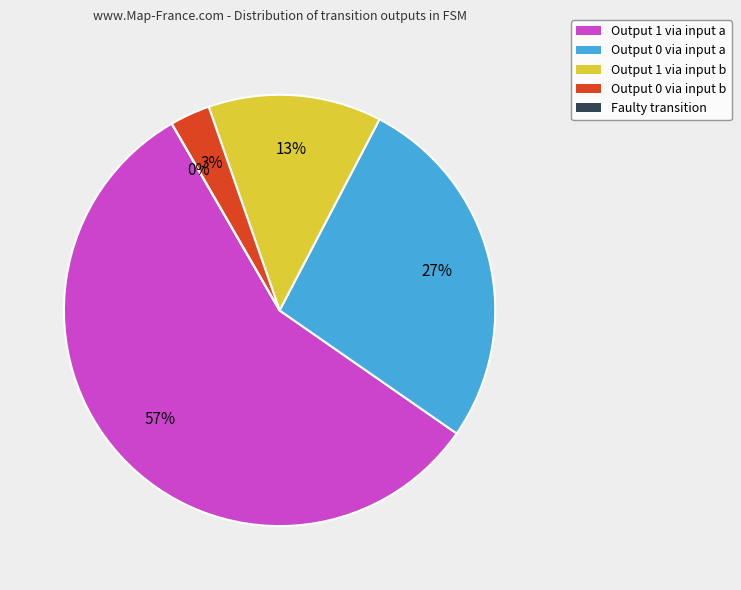

Which has a higher value, output_symbol=1 (b) or output_symbol=0 (b)?

output_symbol=1 (b)